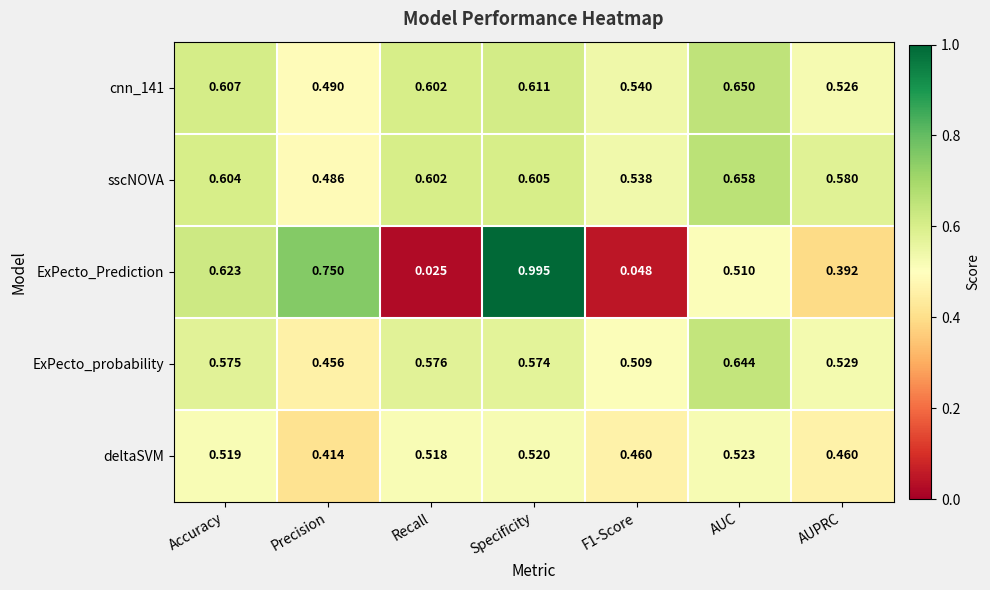

Where is cnn_141 nearest to the value 0?

Precision